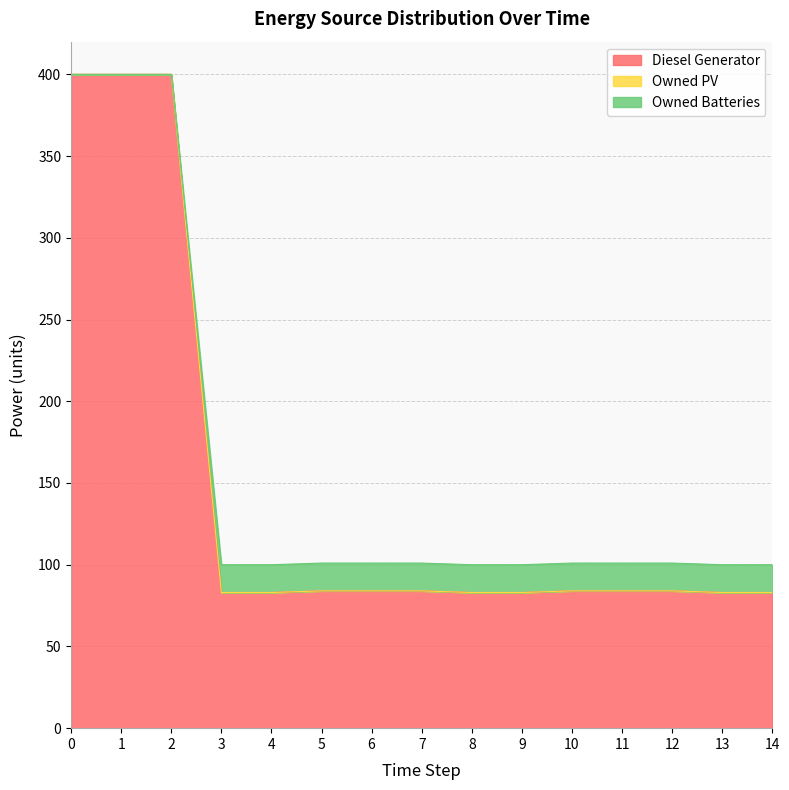

Which has a higher value, 5 or 10?

5